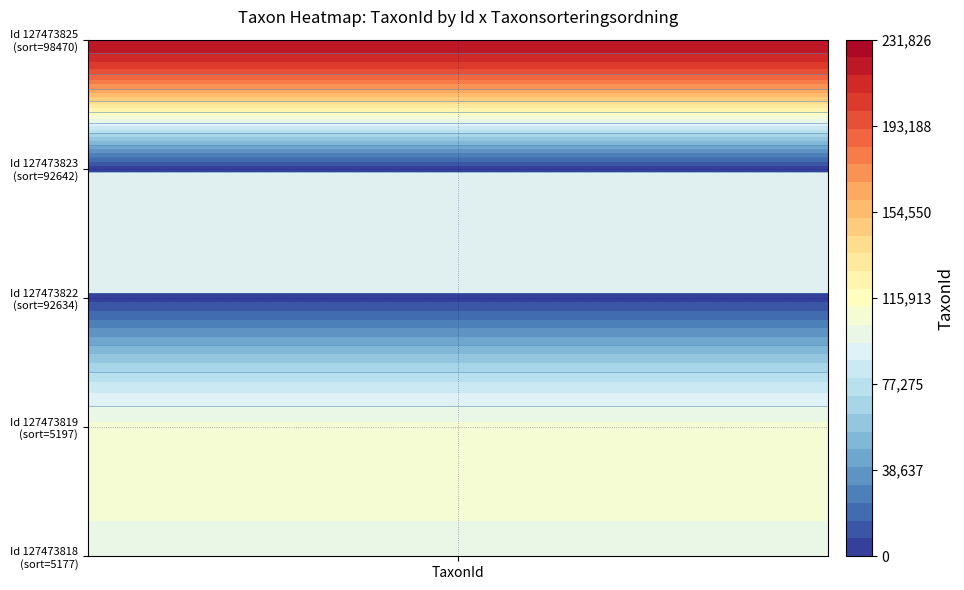

The value of 127473818 at TaxonId is 139331. True or false?

False